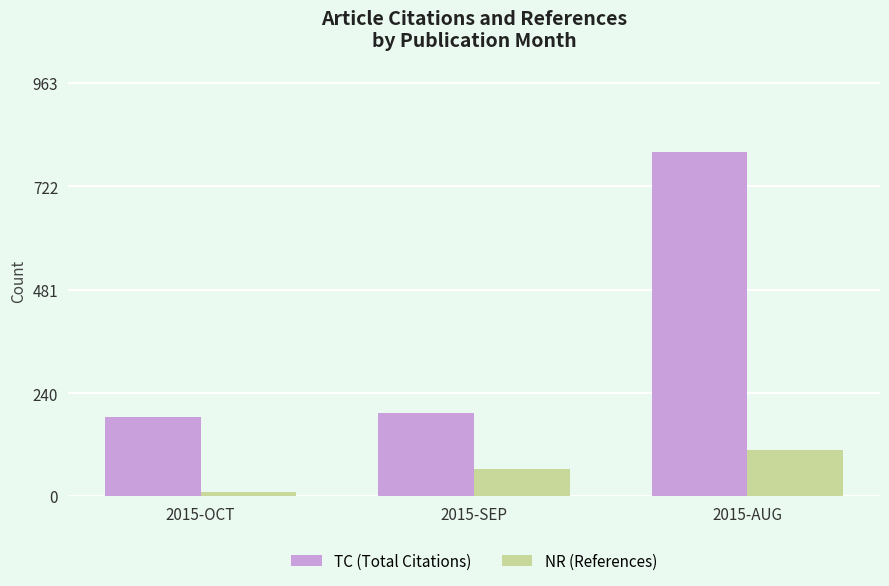

Reading right to left, what are all the values shown in this chart?

TC (Total Citations): 803	193	184
NR (References): 107	62	10